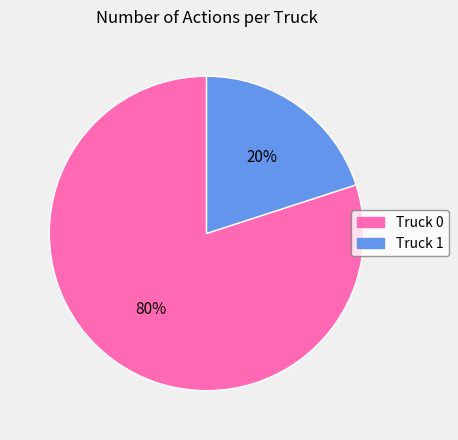

To the nearest percent, what is the difference between the Truck 0 and Truck 1 slice percentages?

60%